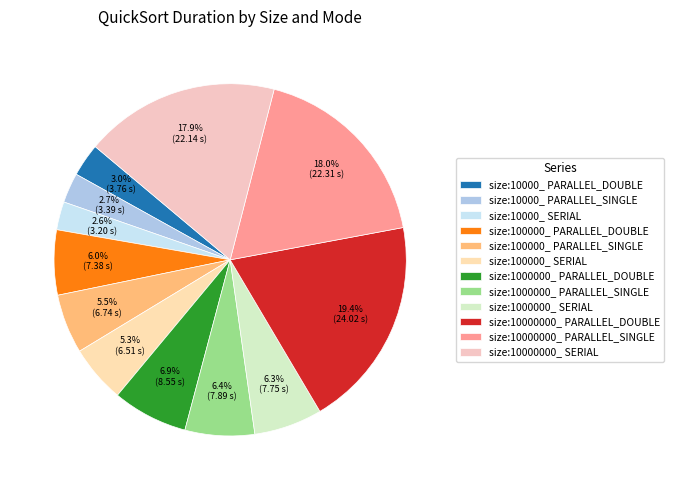

What percentage is the size:10000000_ SERIAL slice, to the nearest percent?

18%